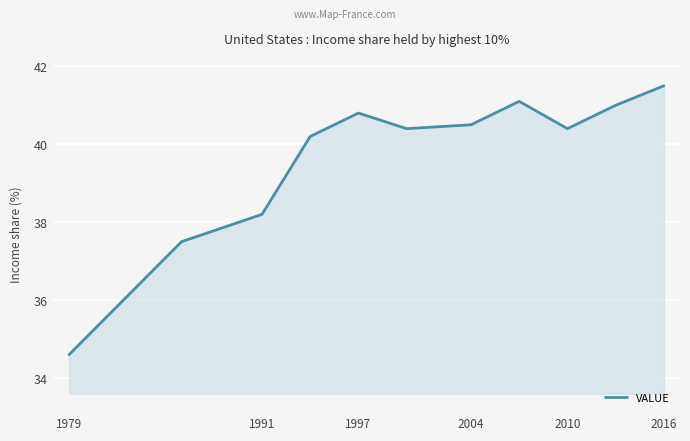

What is the greatest value displayed?

41.5